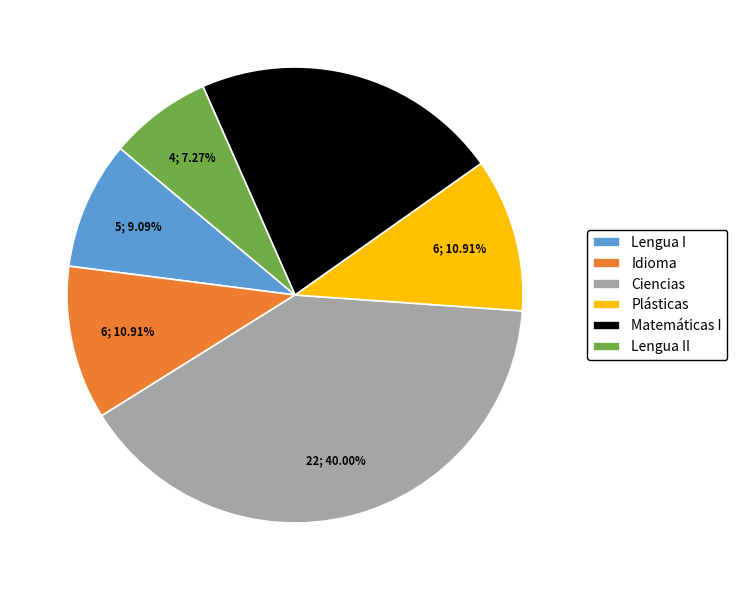

To the nearest percent, what portion does Plásticas represent?

11%